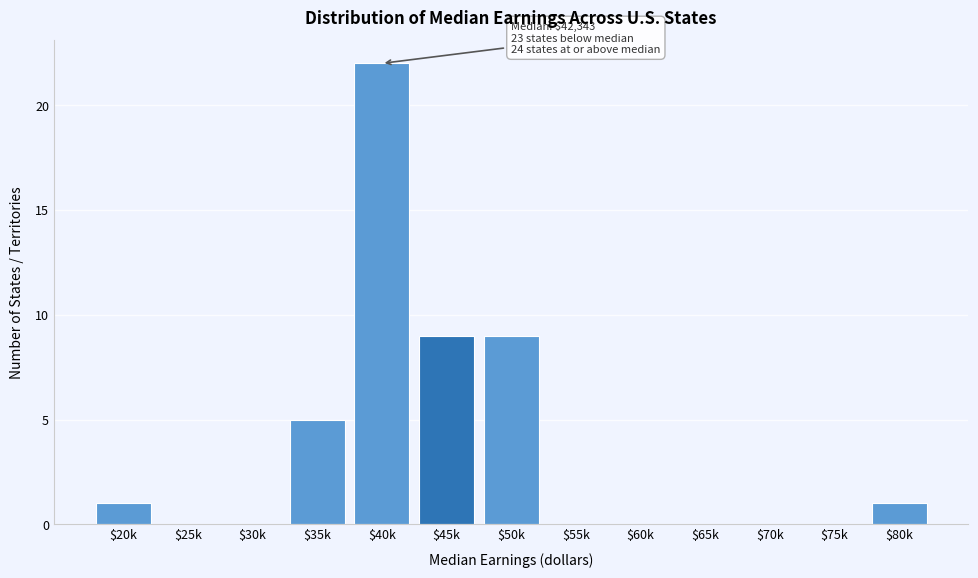

The chart shows a value of 8 at $35k. True or false?

False